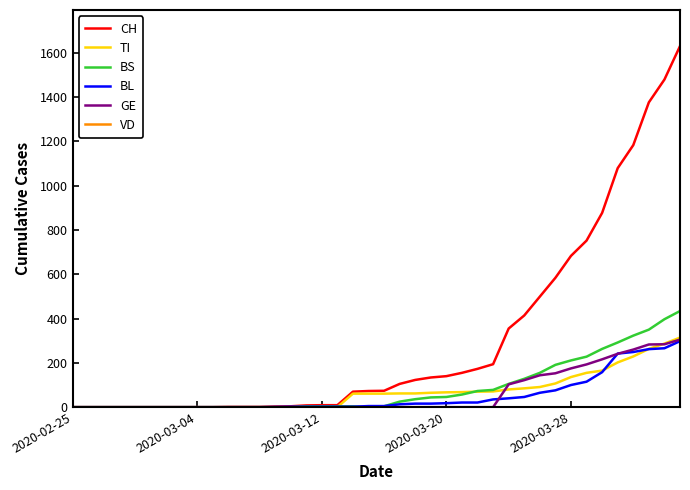

Which series has the widest spread of values?

CH